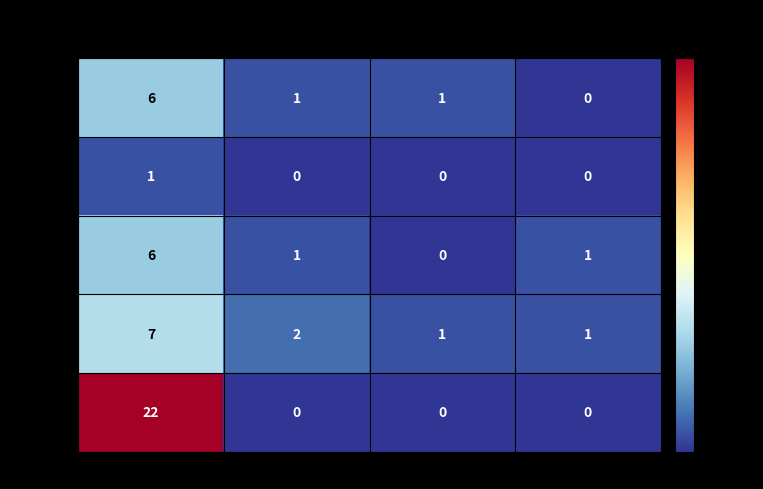

How many values in the Rating 1 series are below 1?

1